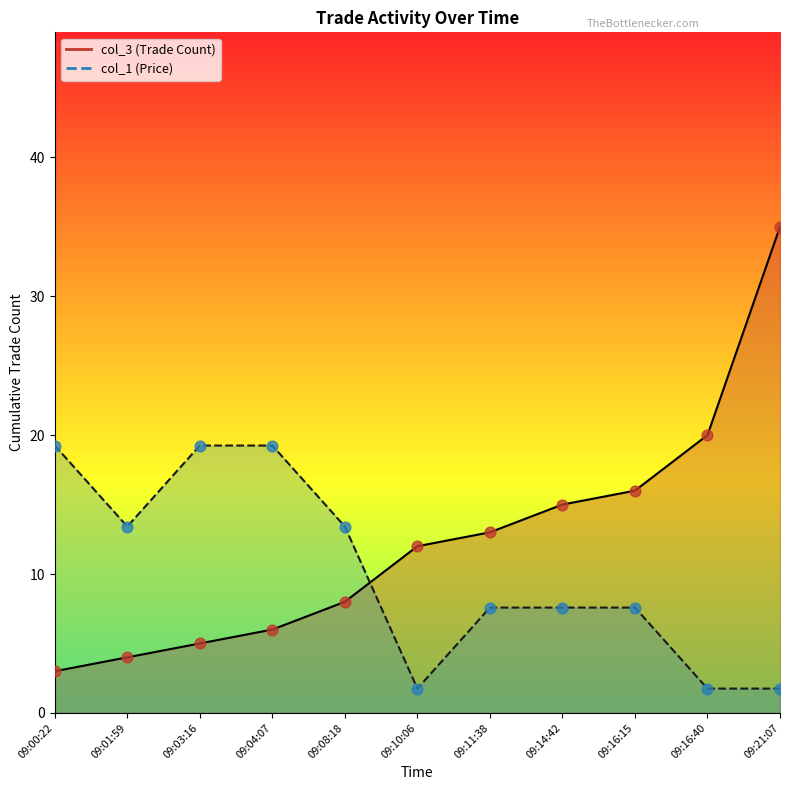

What is the total value across all series at 09:14:42?

22.6